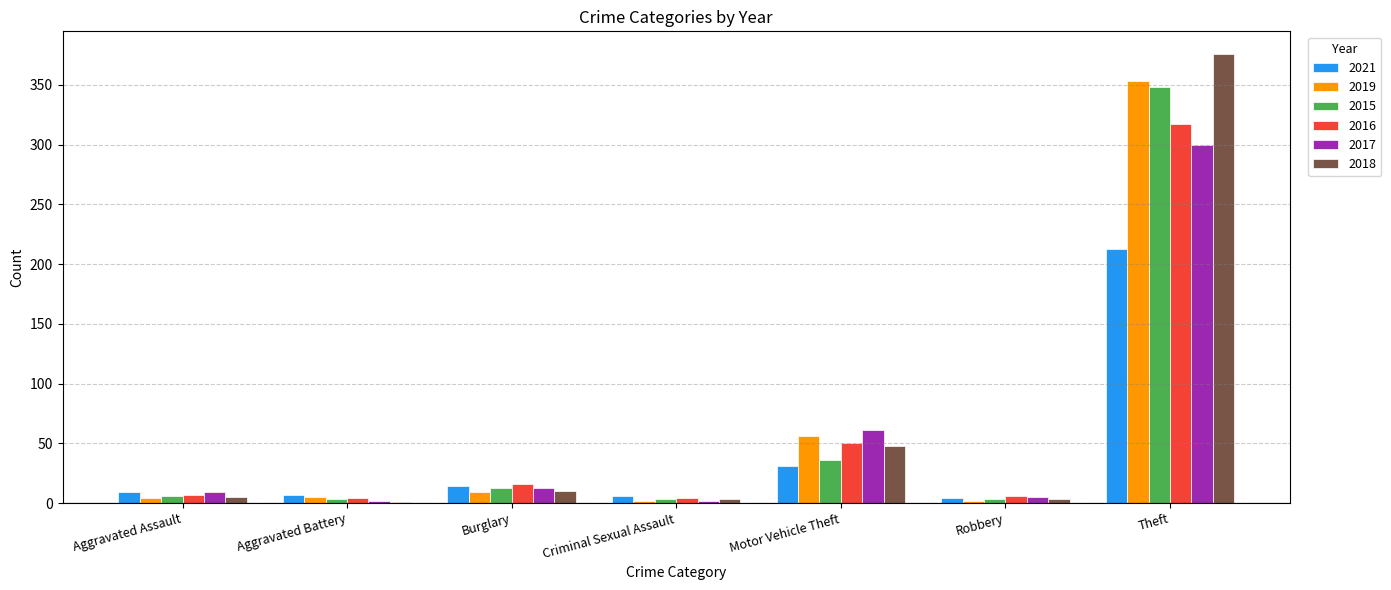

At which category is the sum across all series the highest?

Theft